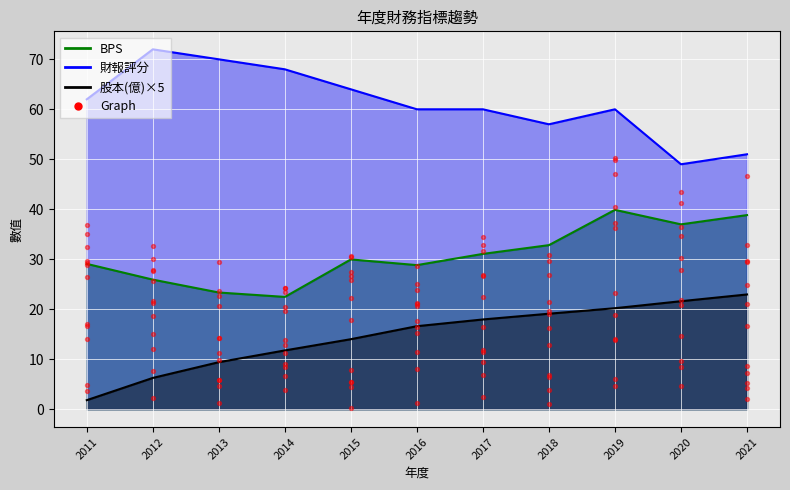

Which series reaches the maximum Y coordinate?

財報評分_line